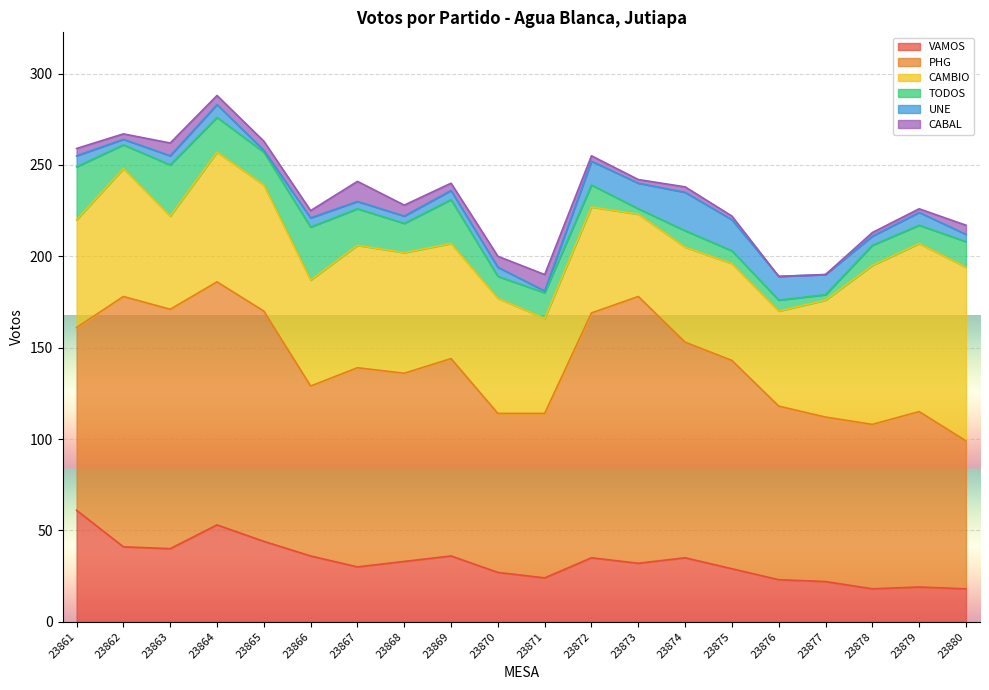

What is the difference between the maximum and minimum values in the CABAL series?

11